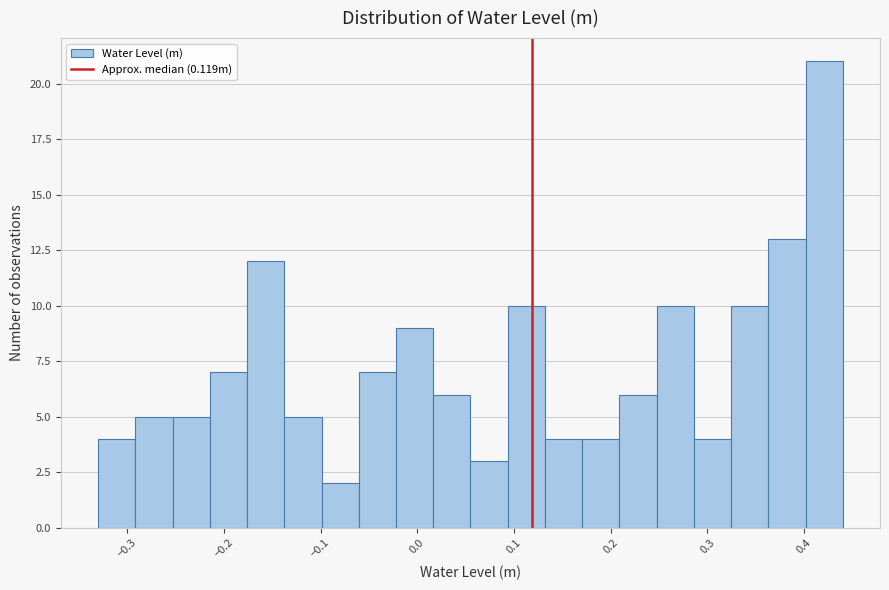

Read against the x-axis, roughly where is the centre of the tallest bar?

0.42